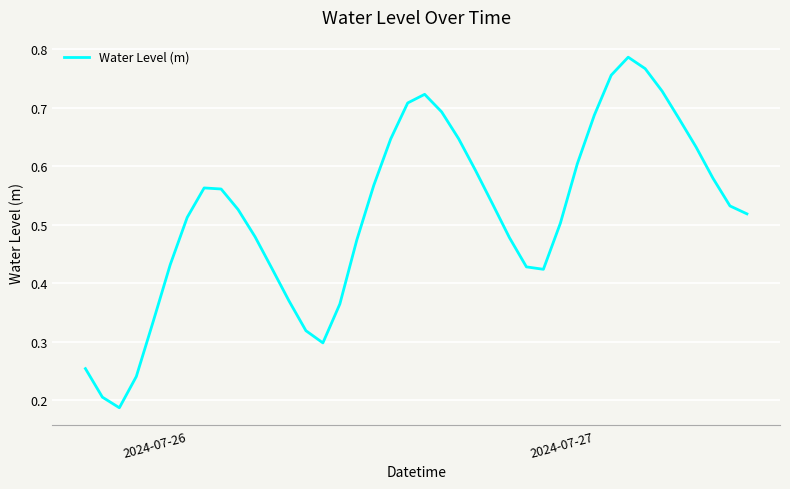

True or false: there are more than 0 points higher than both neighbors.

True